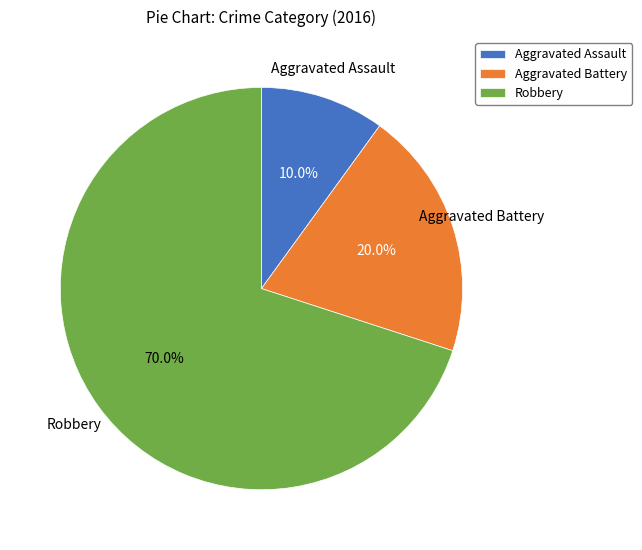

To the nearest percent, what is the combined percentage of Aggravated Assault and Aggravated Battery?

30%